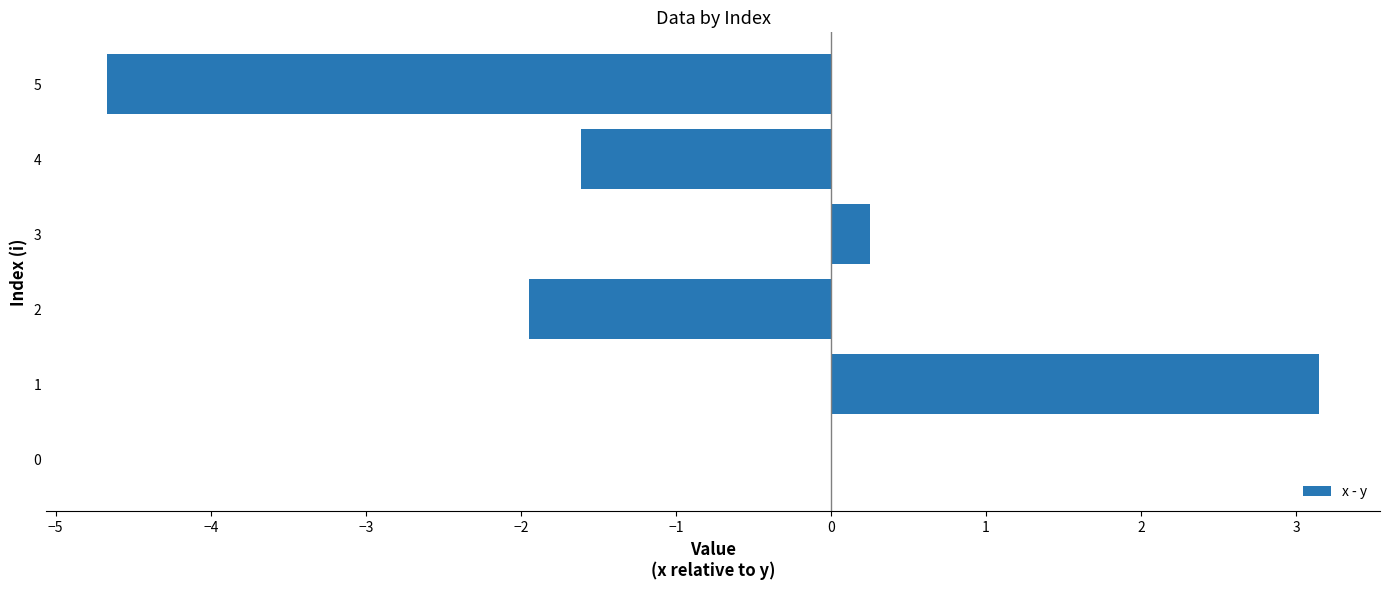

The chart shows a value of 3.2 at 1. True or false?

True